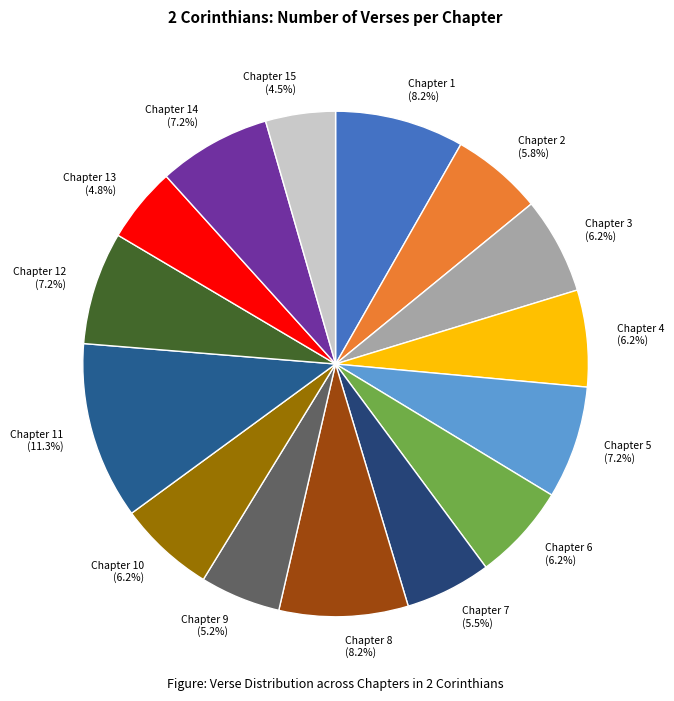

Which category has the biggest portion of the pie?

Chapter 11